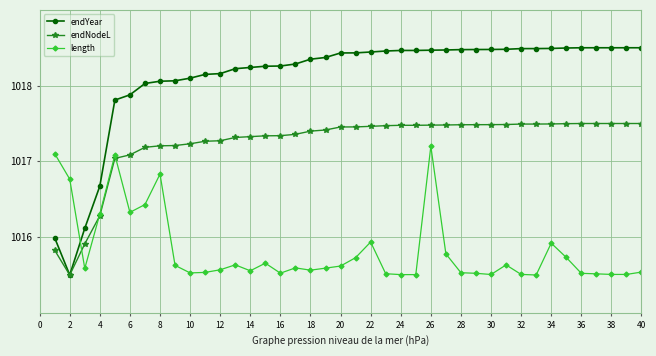

Which series has the largest total across all categories?

endYear